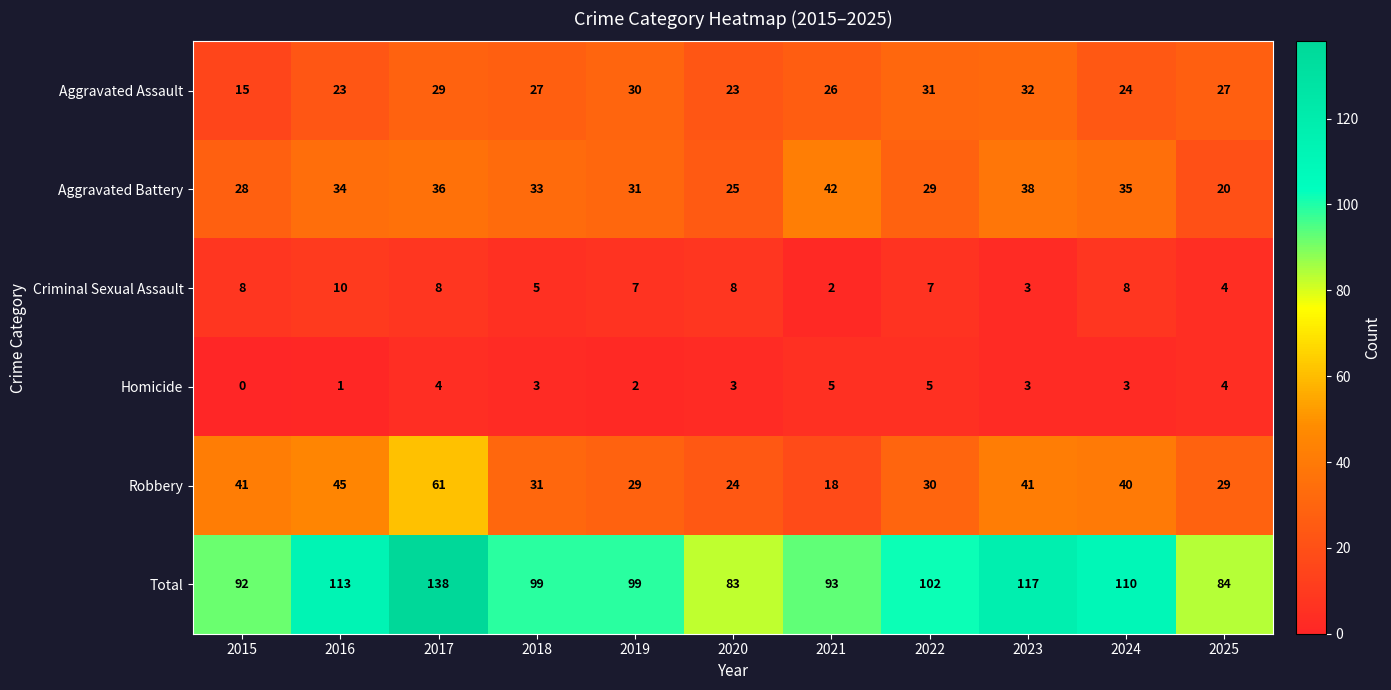

At which label does Aggravated Battery first exceed 33?

2016